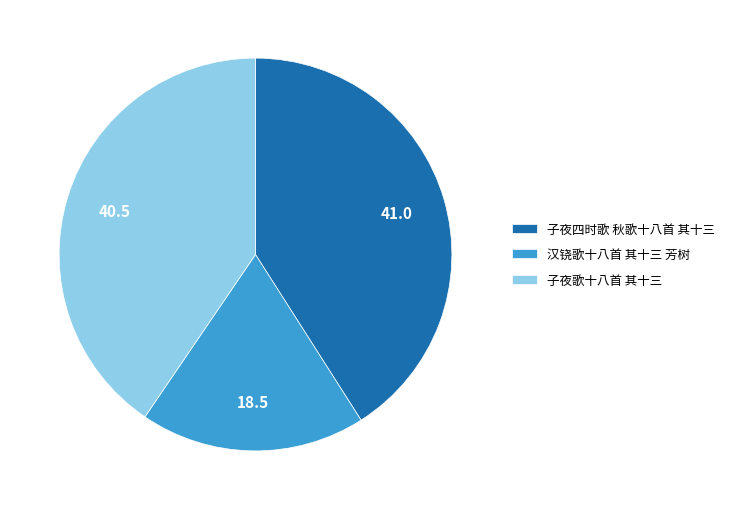

Is there a majority slice in this chart?

No